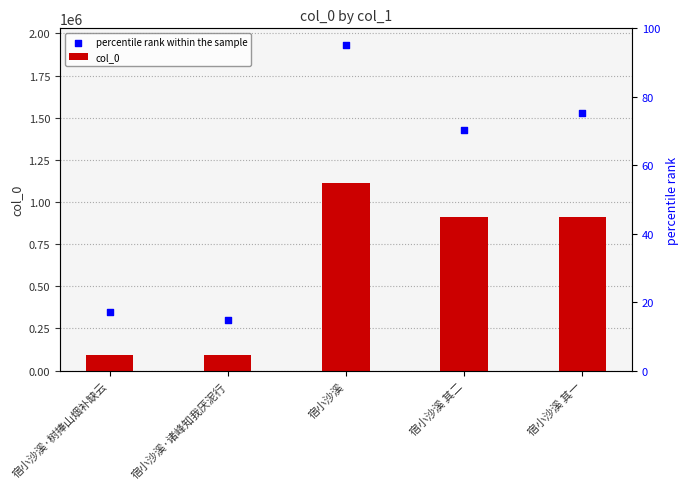

Which series contains the highest Y value?

percentile rank within the sample